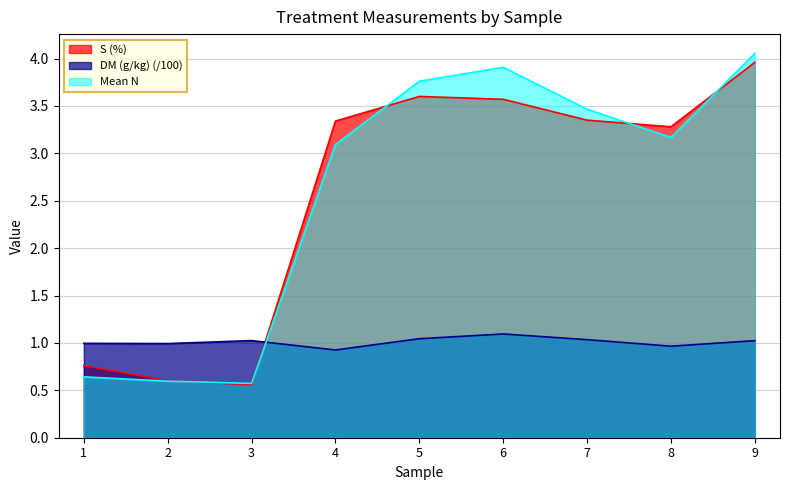

Read the DM (g/kg) value at 8.

1.0